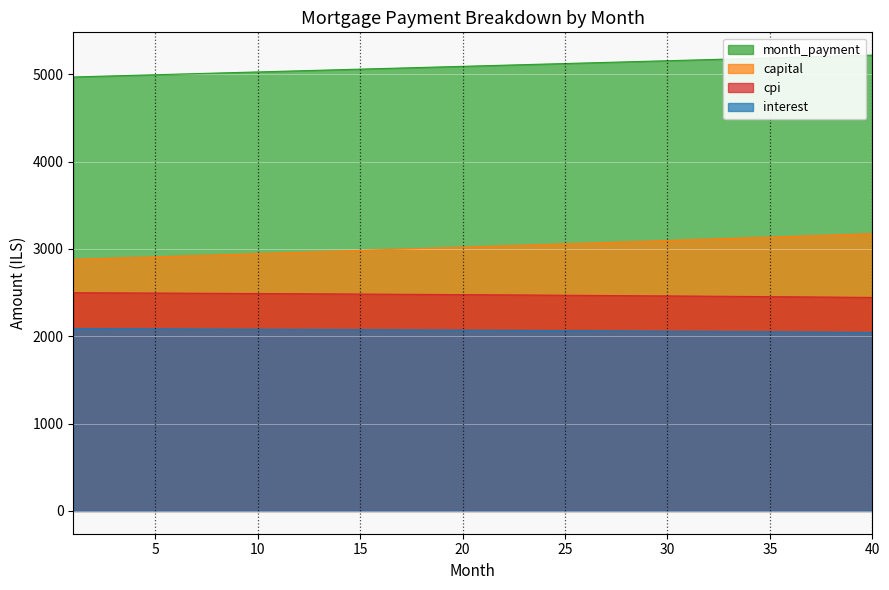

List the labels in order of capital value, smallest first.

1, 2, 3, 4, 5, 6, 7, 8, 9, 10, 11, 12, 13, 14, 15, 16, 17, 18, 19, 20, 21, 22, 23, 24, 25, 26, 27, 28, 29, 30, 31, 32, 33, 34, 35, 36, 37, 38, 39, 40